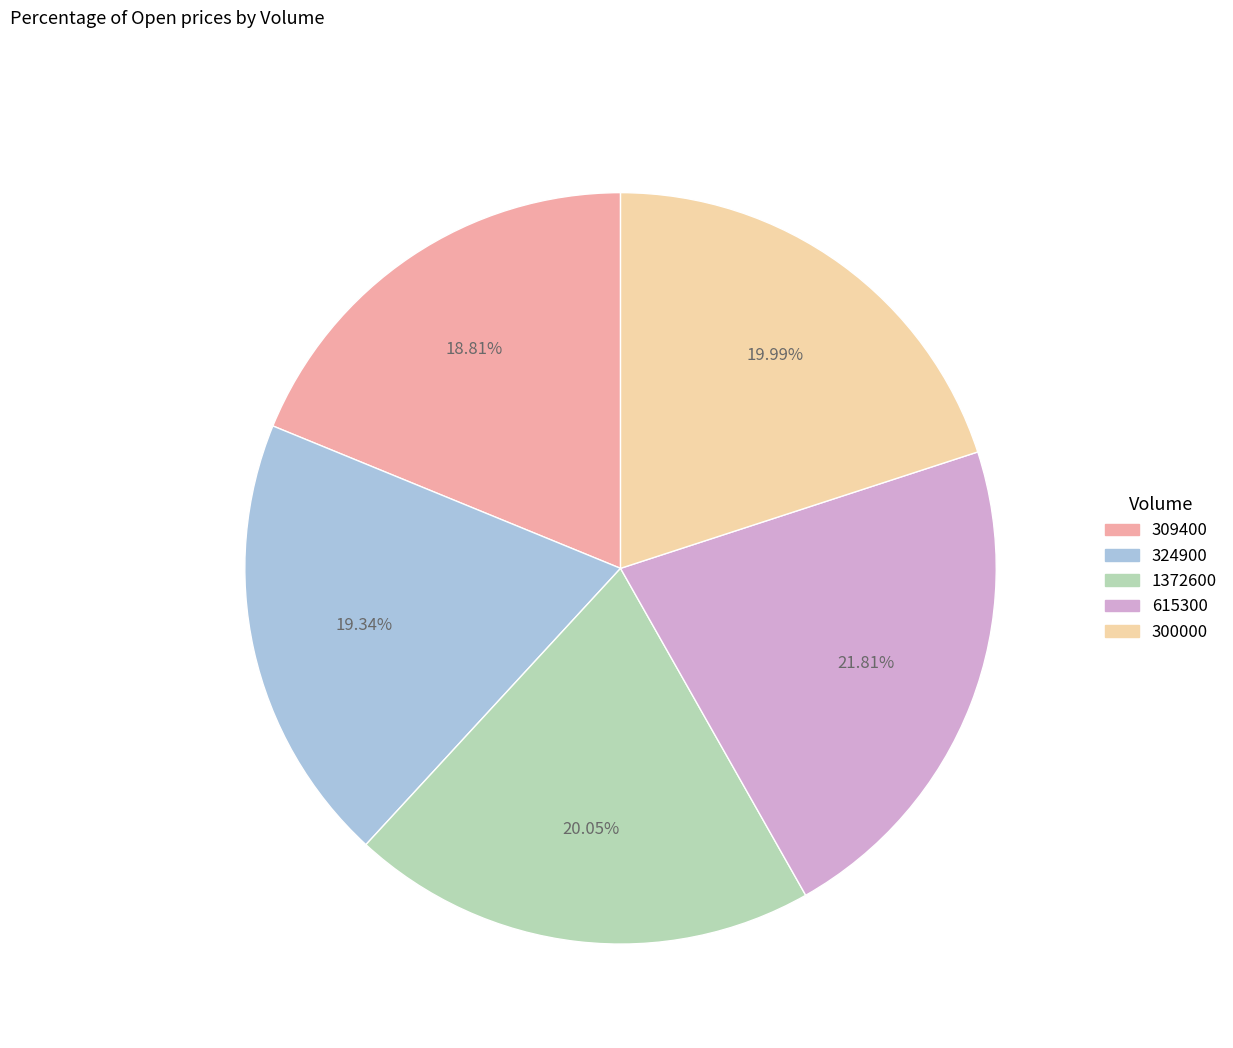

To the nearest percent, what is the difference between the largest and smallest slice percentages?

3%